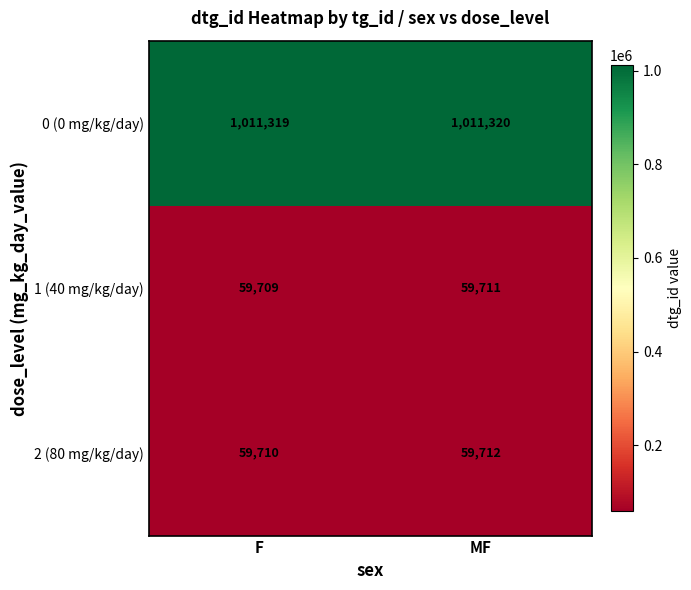

At which label is 0 (0 mg/kg/day) closest to 1011319?

F